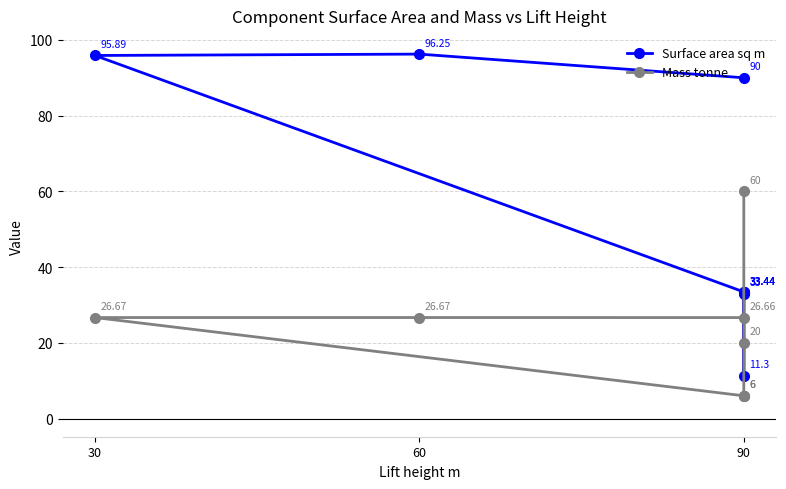

What position from the right is 6?

2